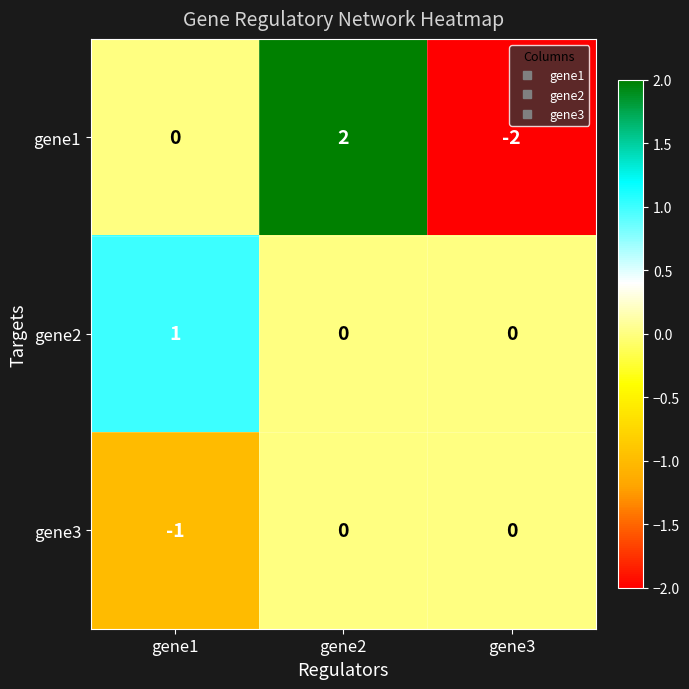

How many gene2 values are between 0 and 1?

3